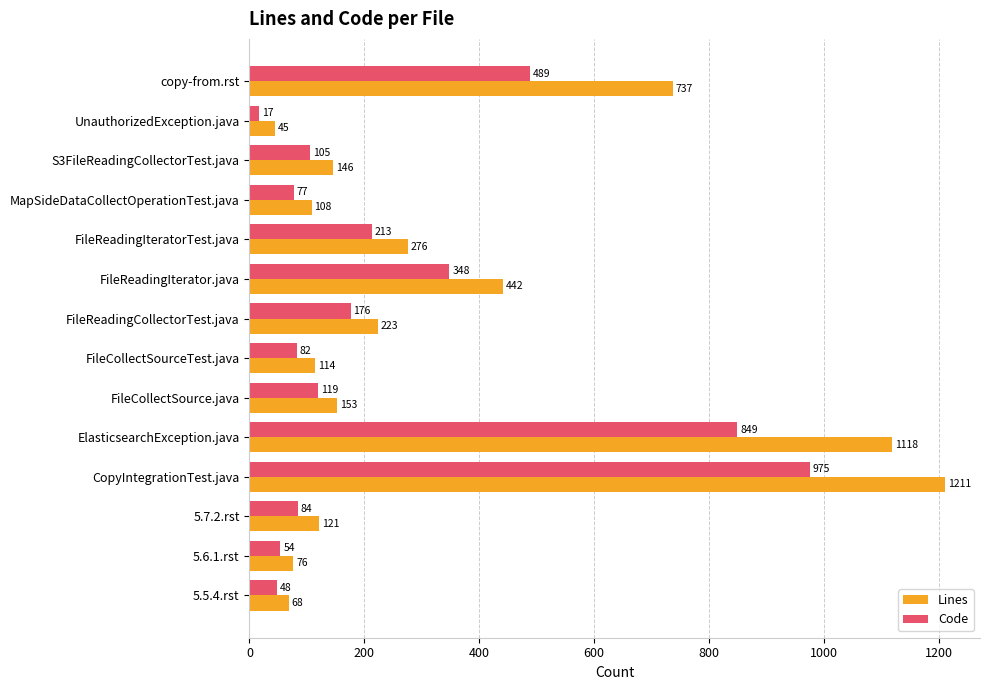

Rank the series by their average value, from highest to lowest.

Lines, Code